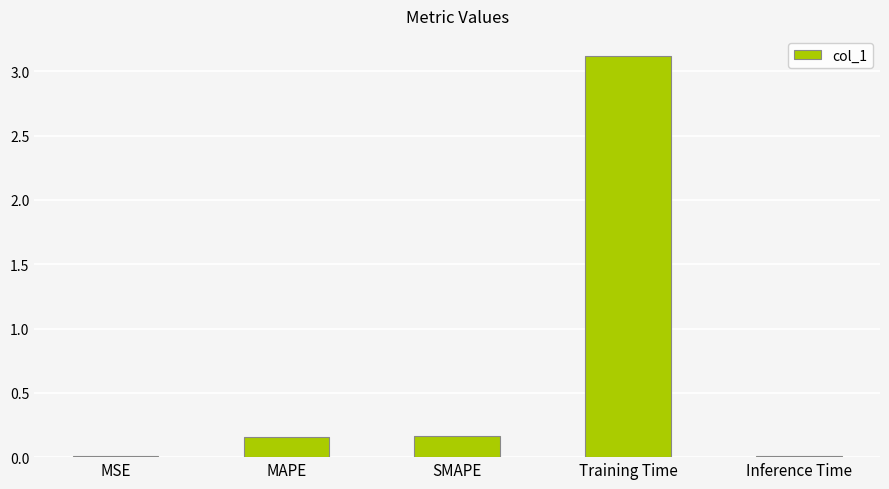

What is the maximum value shown in the chart?

3.1